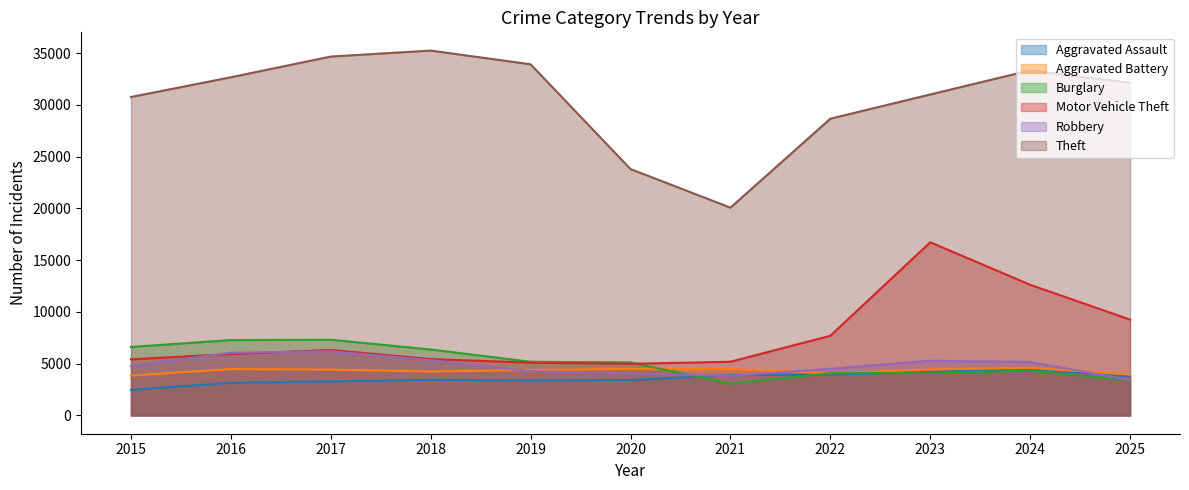

How many series are shown in this chart?

6